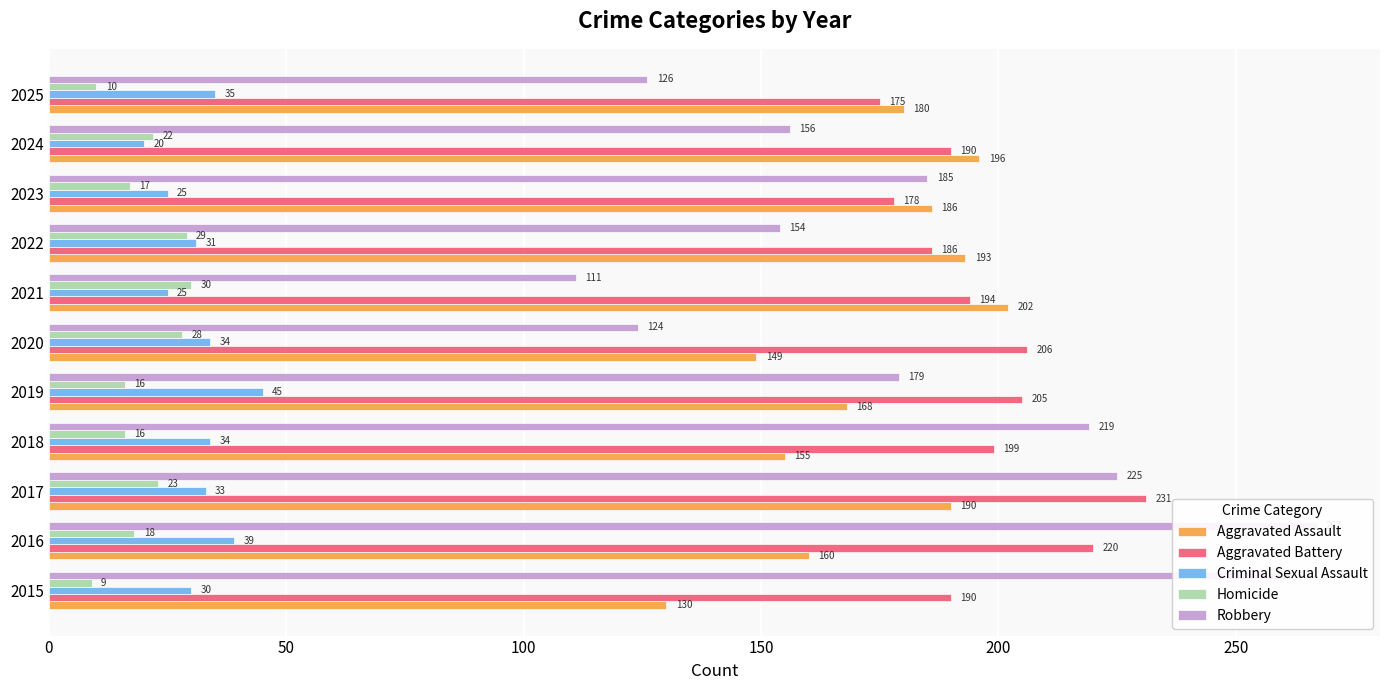

How many values in the Aggravated Battery series exceed 194?

5